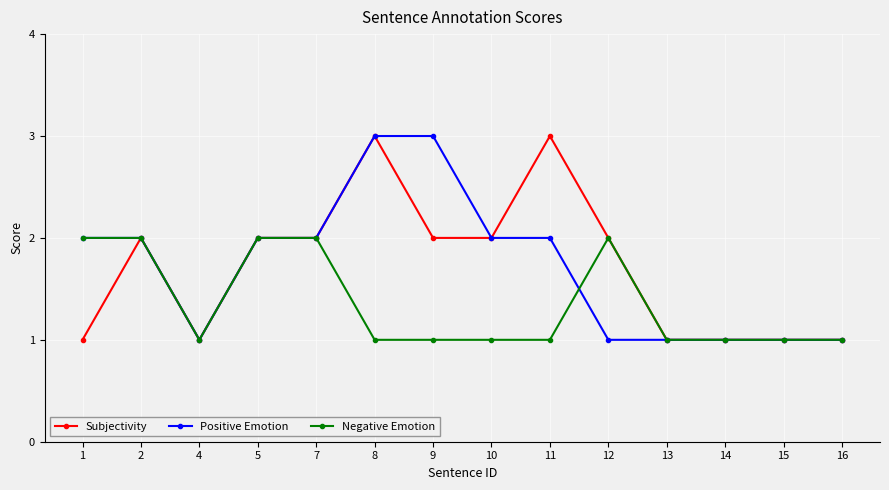

Where is the first local minimum for Negative Emotion?

4